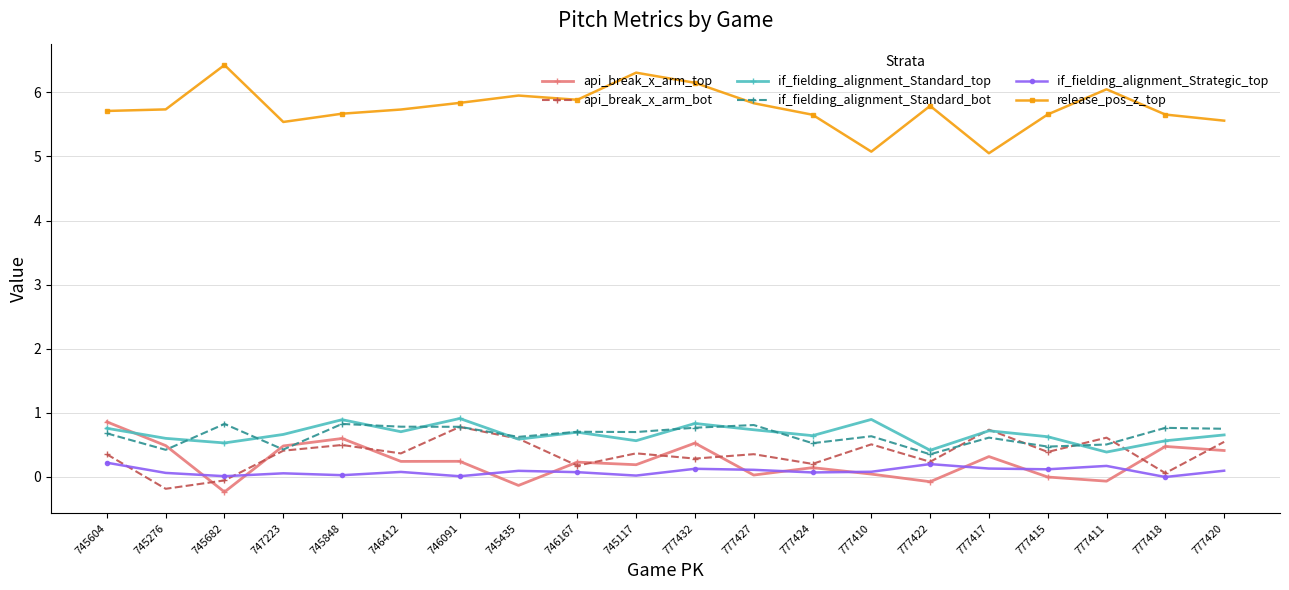

Does the chart display data point markers on the line(s)?

Yes